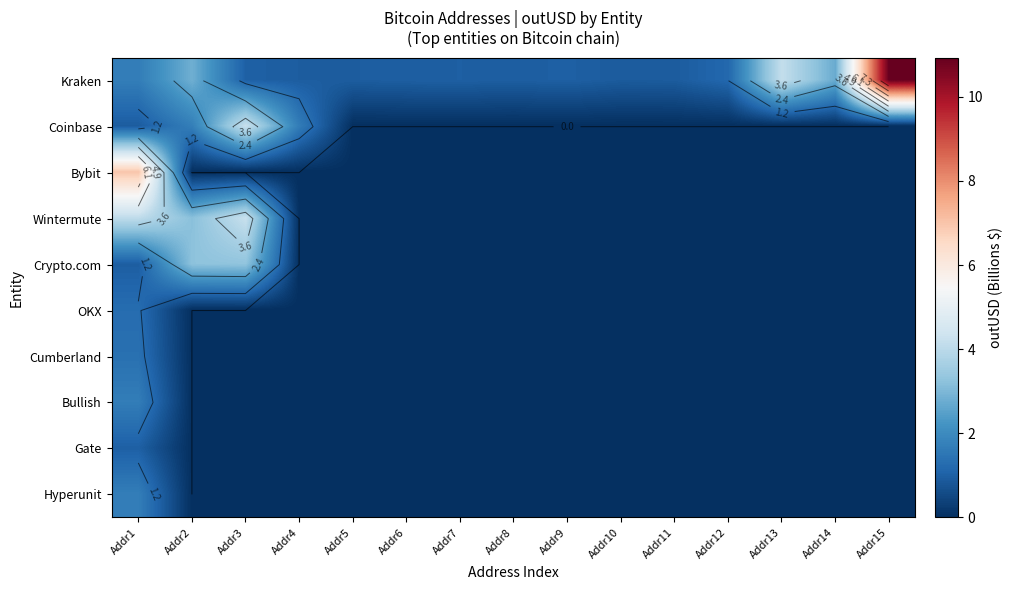

Which series has the widest spread of values?

Kraken